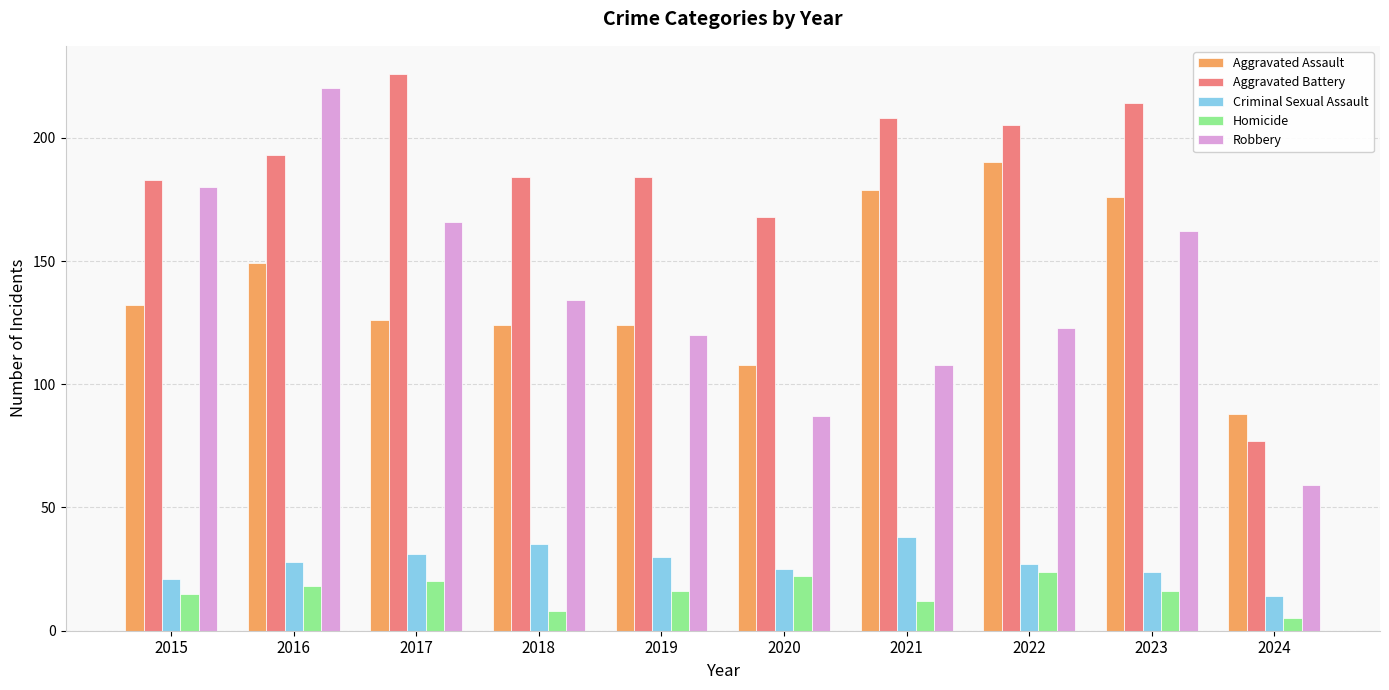

Which series has the largest range (max minus min)?

Robbery